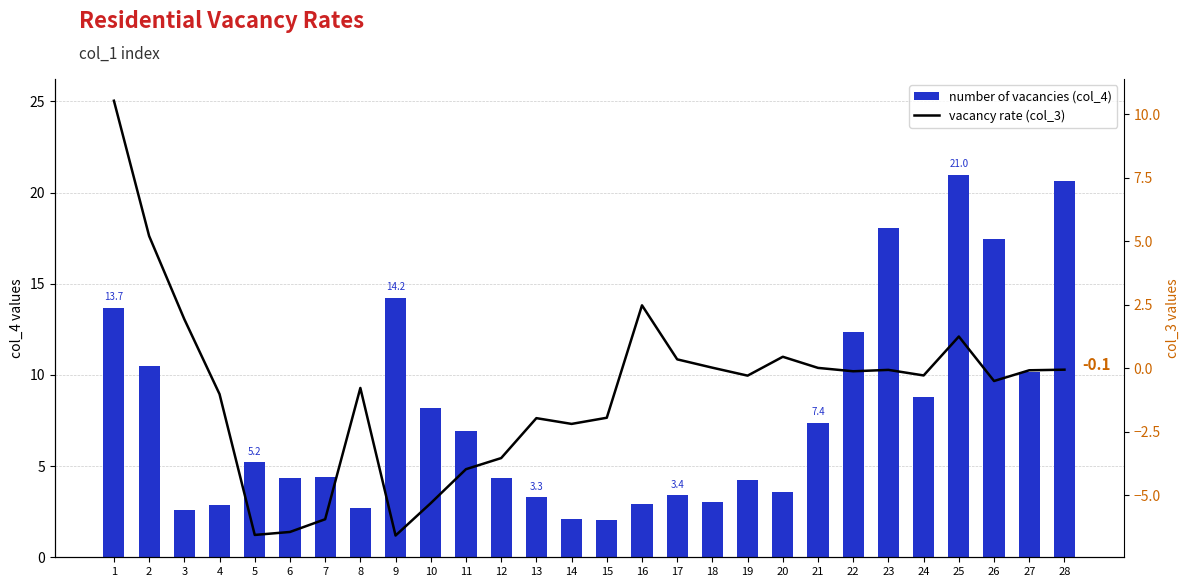

Read the col_3 (line) value at 7.

-5.9